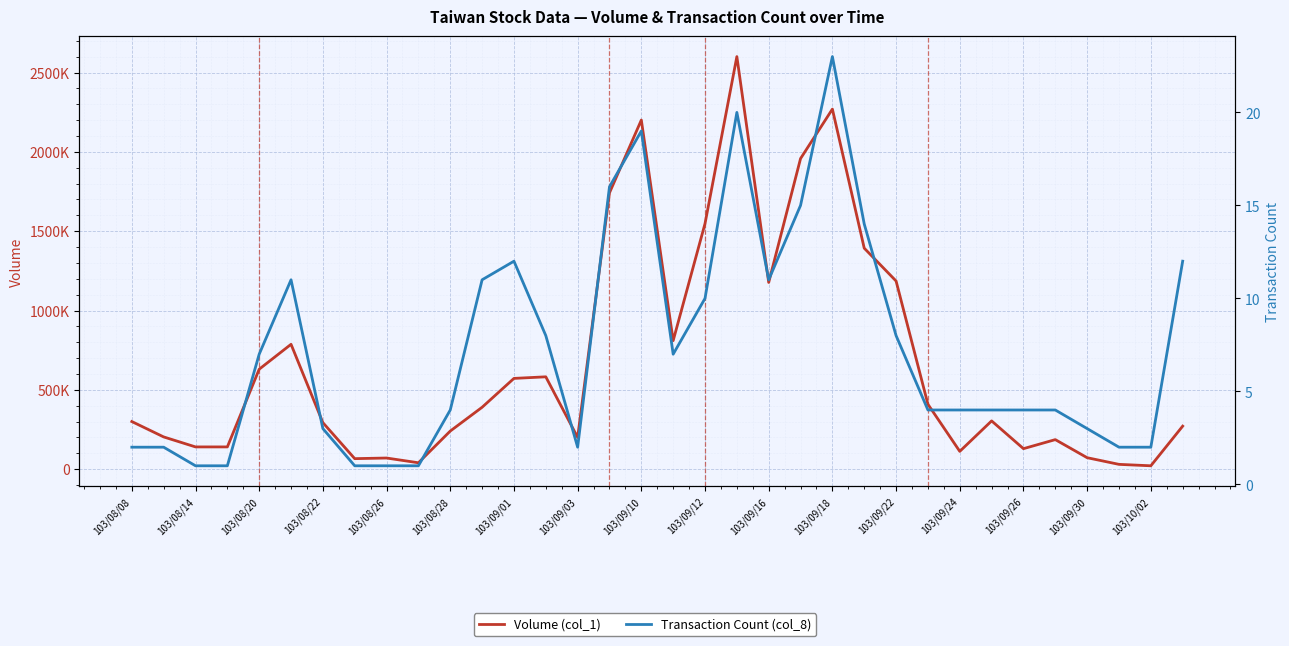

Count the number of data series in this chart.

2